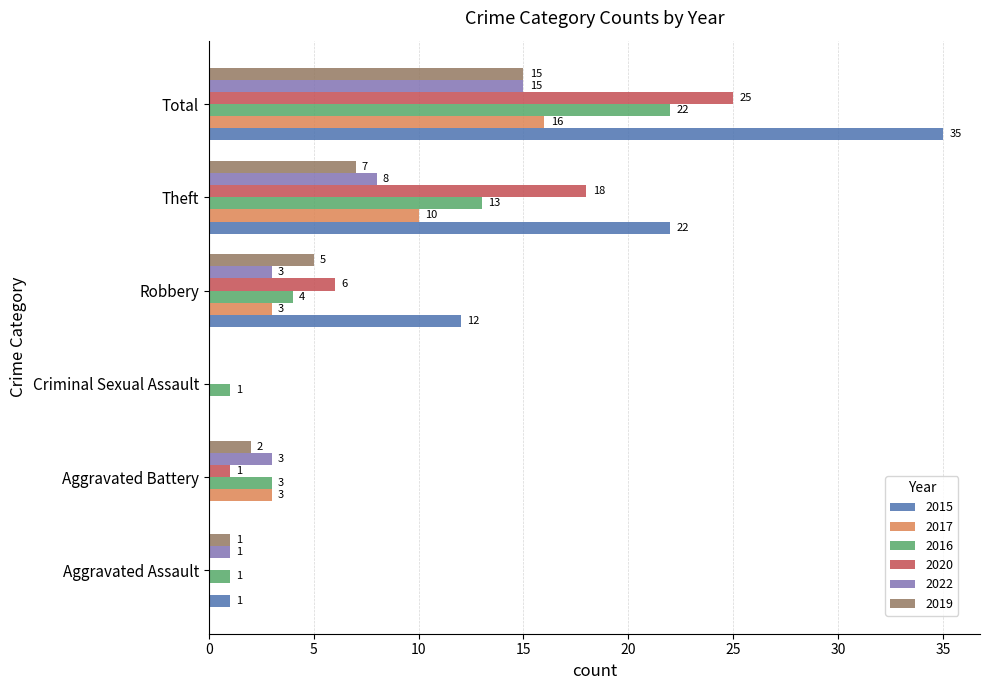

What is the sum of all 2015 values?

70